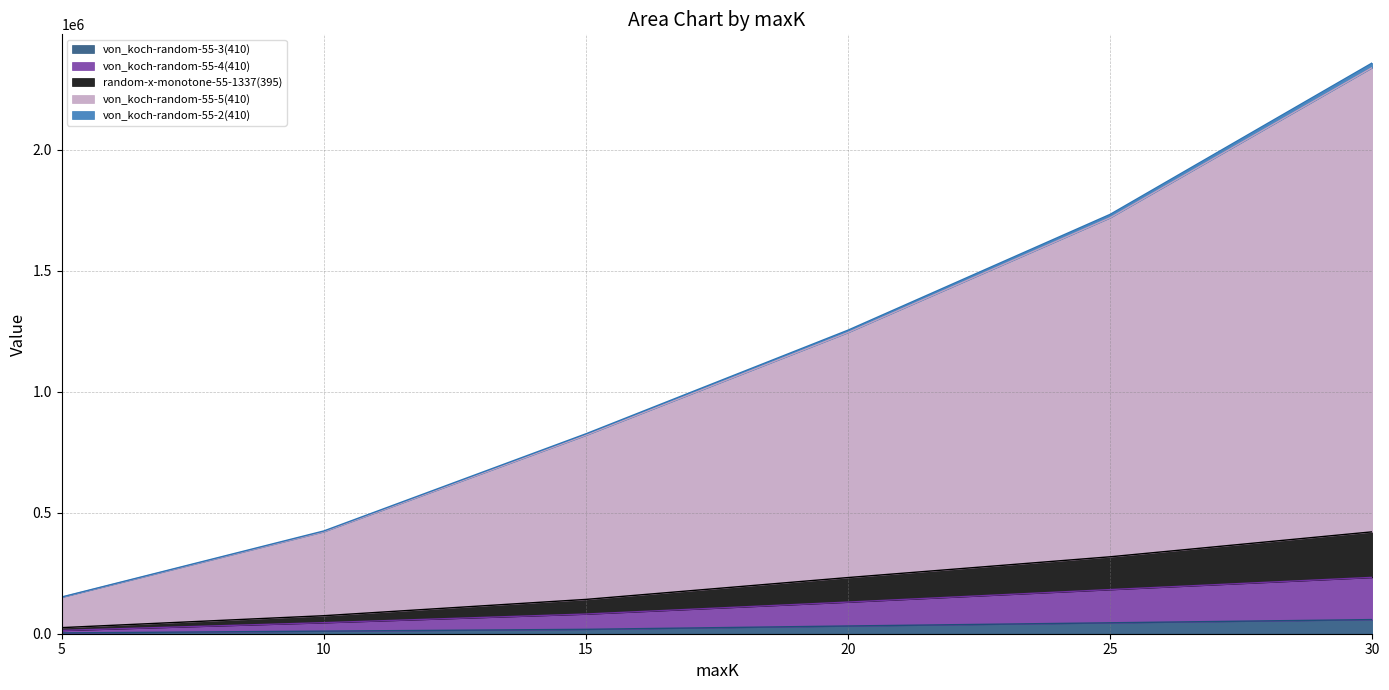

Reading left to right, list all the values displayed in this chart.

von_koch-random-55-3(410): 5=3432.4	10=10712.8	15=18139.4	20=31993.2	25=45120.3	30=58413.6
von_koch-random-55-4(410): 5=13741.3	10=45692.2	15=81351.9	20=130733.5	25=182405.3	30=232858.4
random-x-monotone-55-1337(395): 5=151676.4	10=424582.1	15=825989.9	20=1254235.3	25=1732680.8	30=2358383.2
von_koch-random-55-5(410): 5=150598.6	10=421408.0	15=820072.3	20=1244640.1	25=1718796.9	30=2339261.9
von_koch-random-55-2(410): 5=25190.6	10=74435.4	15=141747.9	20=232069.3	25=317849.4	30=420996.7